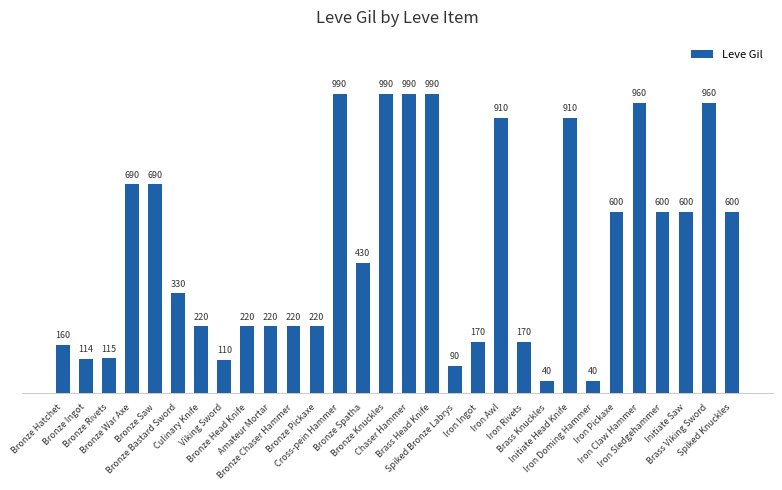

How many series are shown in this chart?

1